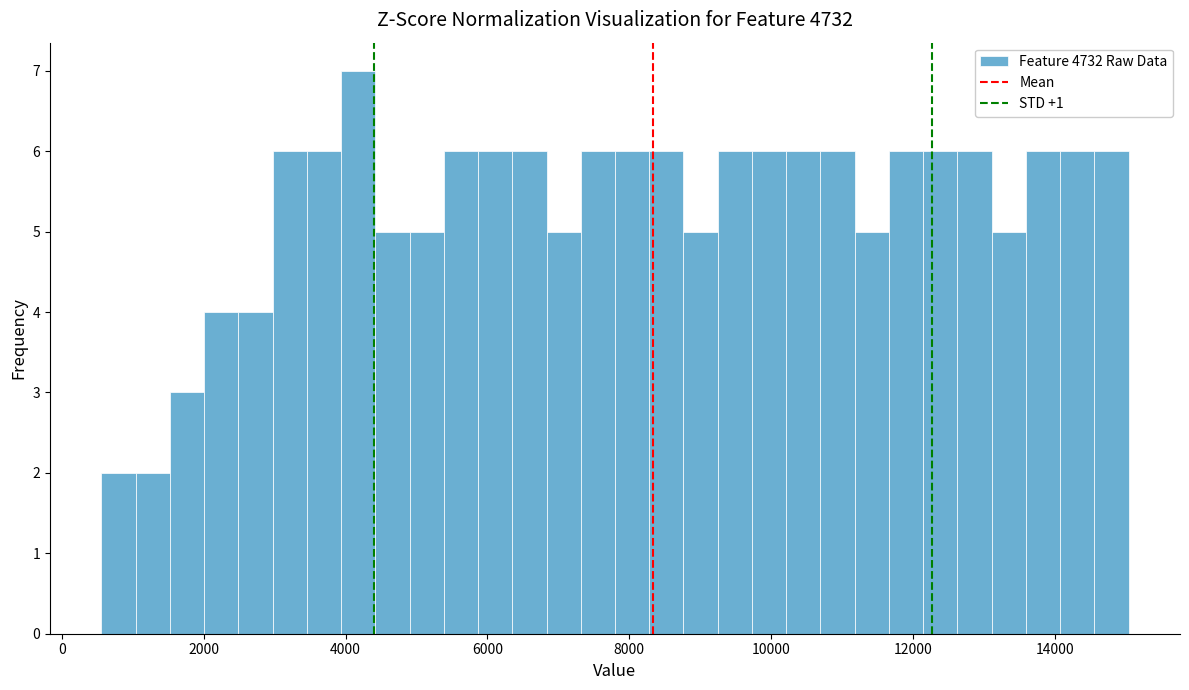

Read against the x-axis, roughly where is the centre of the tallest bar?

4200